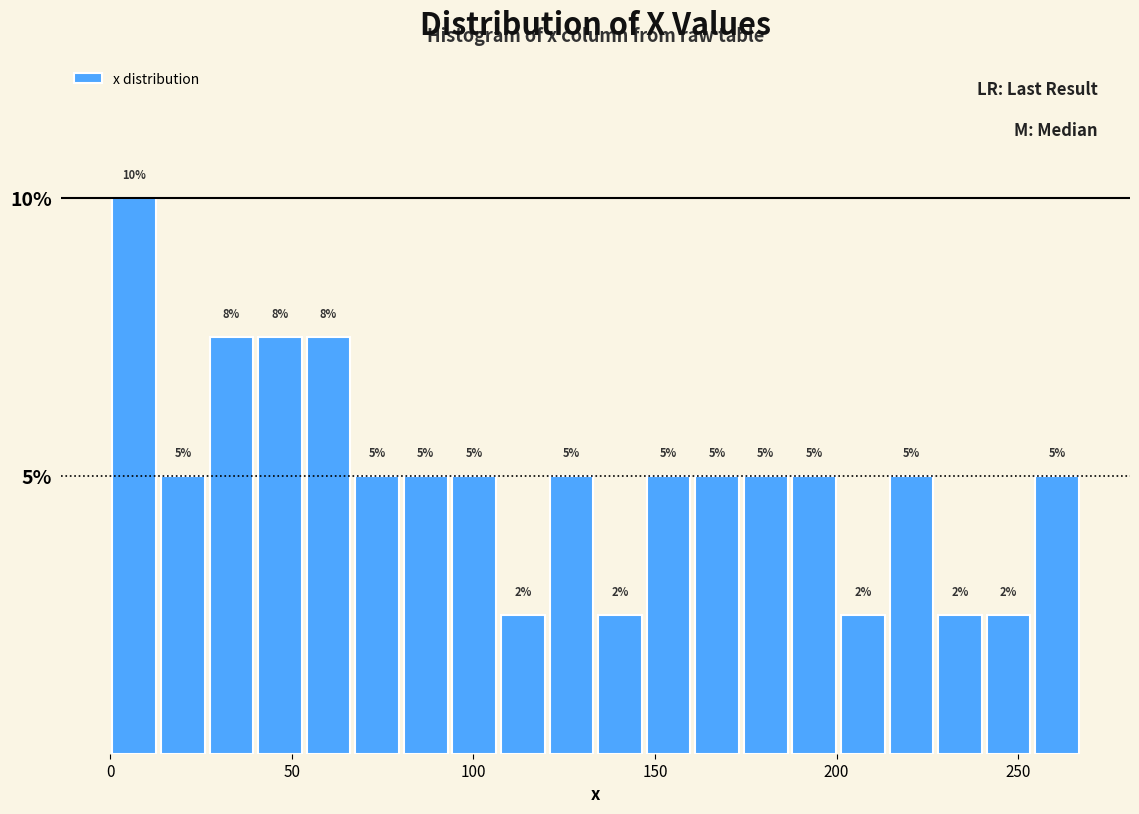

Read against the x-axis, roughly where is the centre of the tallest bar?

5